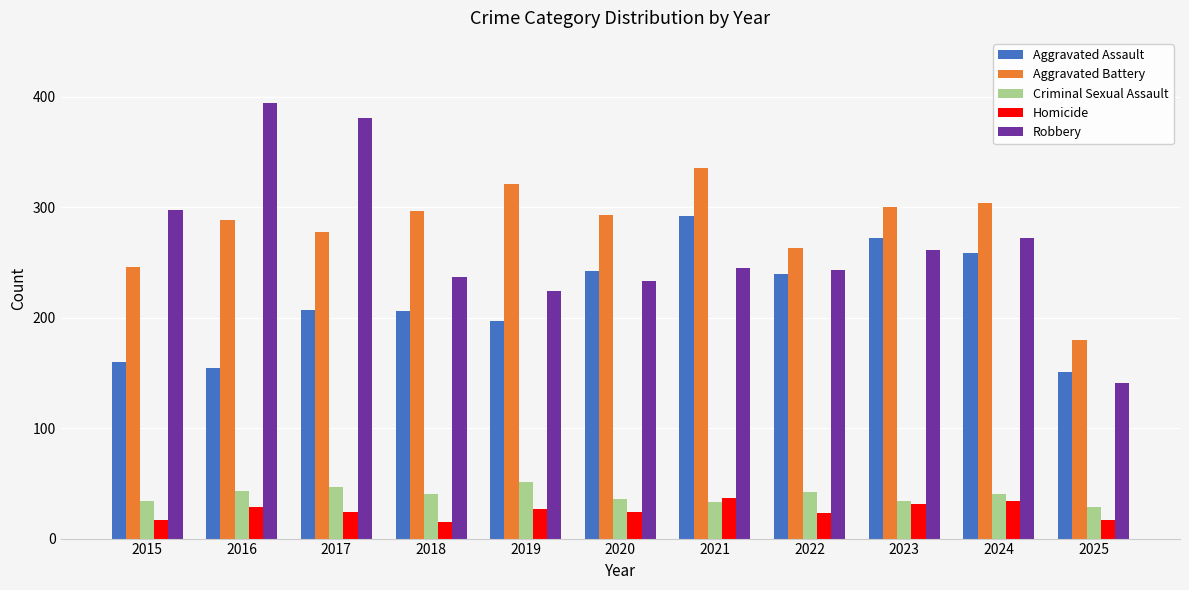

At 2021, list the series in order from largest to smallest.

Aggravated Battery, Aggravated Assault, Robbery, Homicide, Criminal Sexual Assault